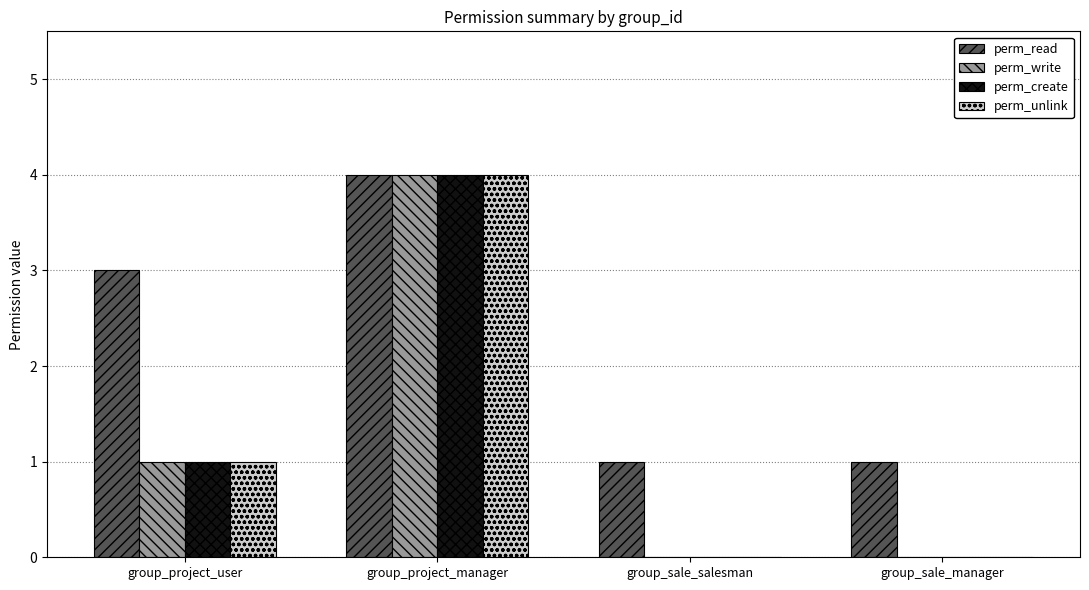

The value of perm_read at group_project_user is 3. True or false?

True